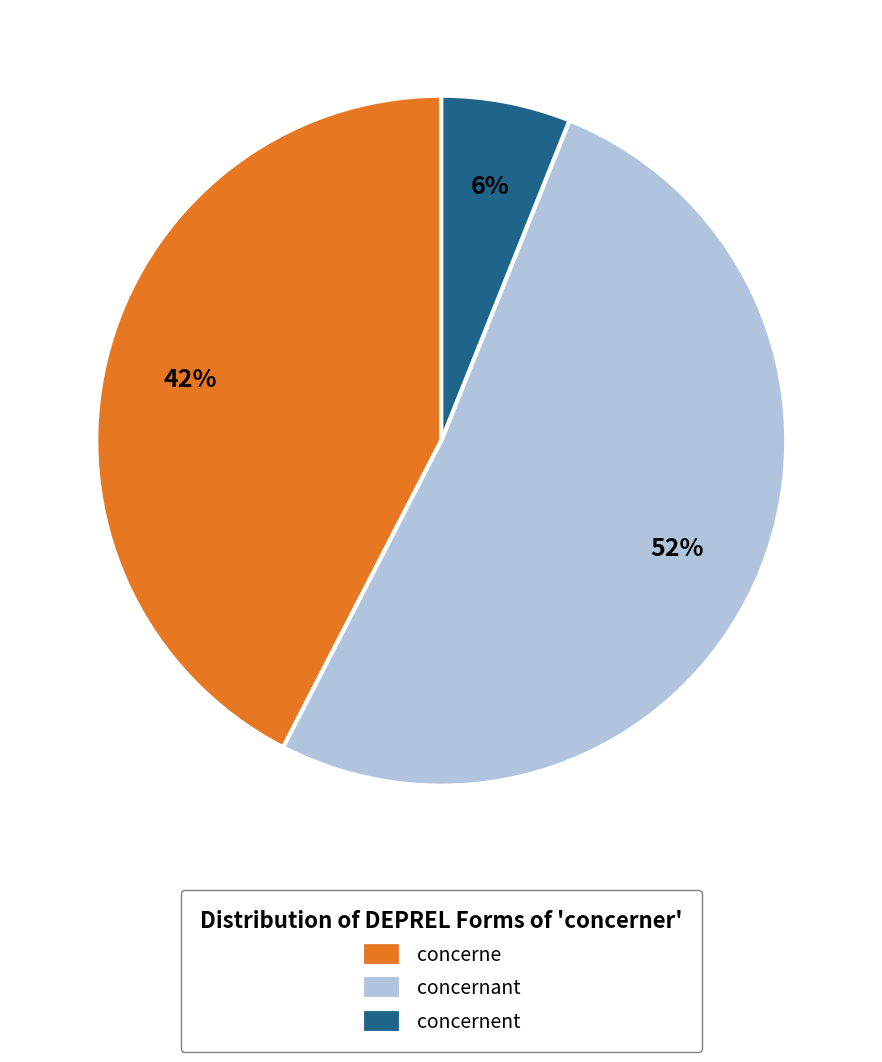

Which category has the smallest portion of the pie?

concernent